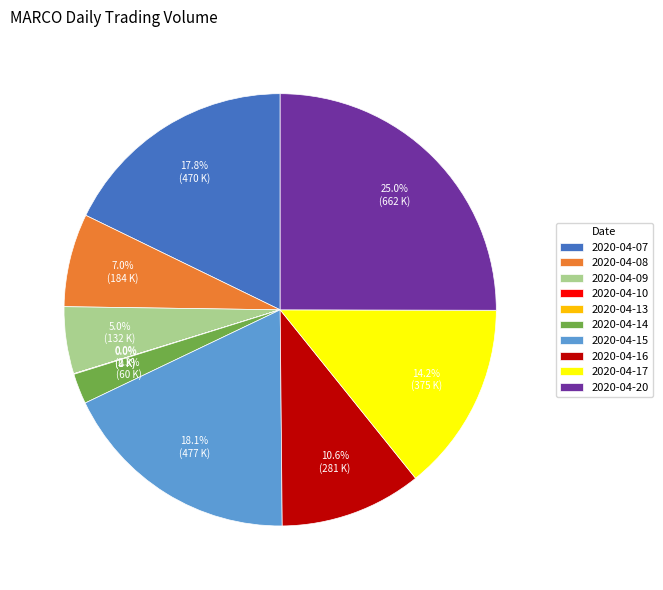

What percentage do 2020-04-20 and 2020-04-17 together represent?

39.2%